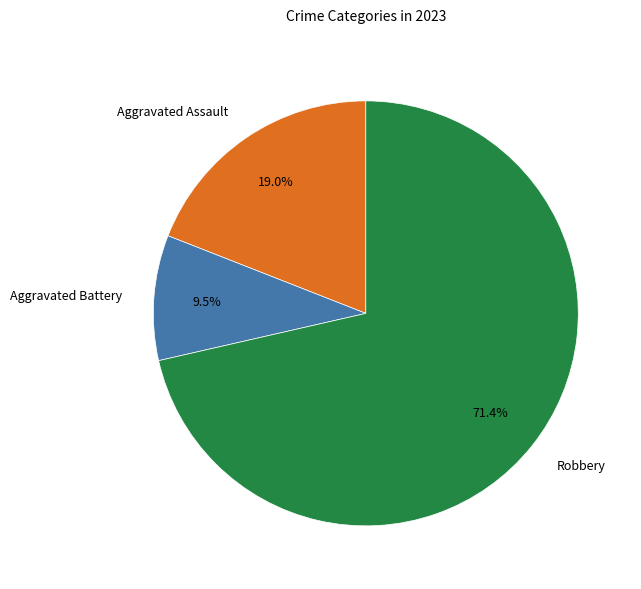

Which slice is the largest?

Robbery